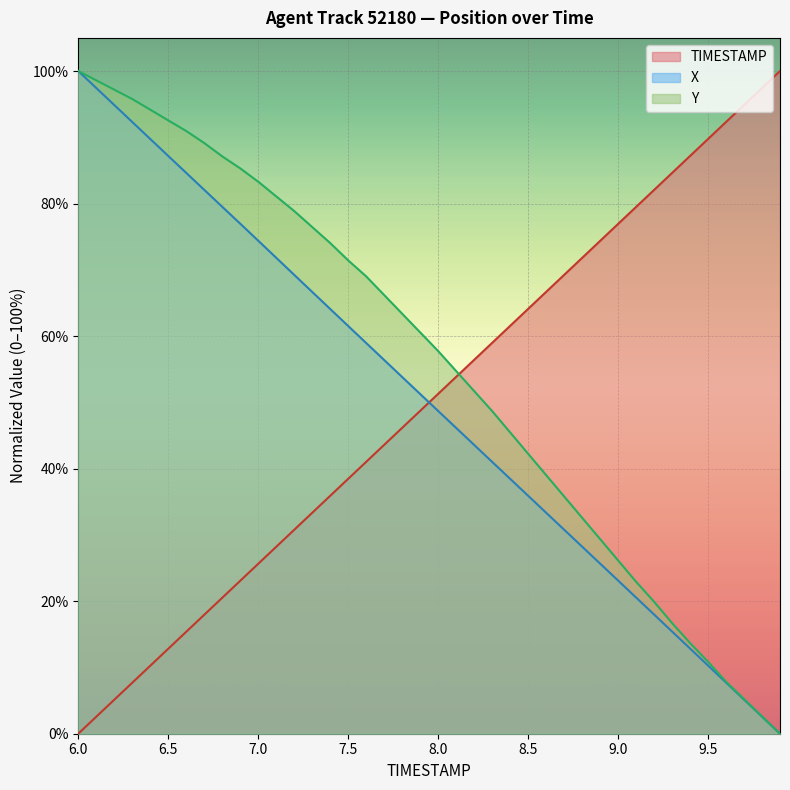

Which series has the largest range (max minus min)?

TIMESTAMP